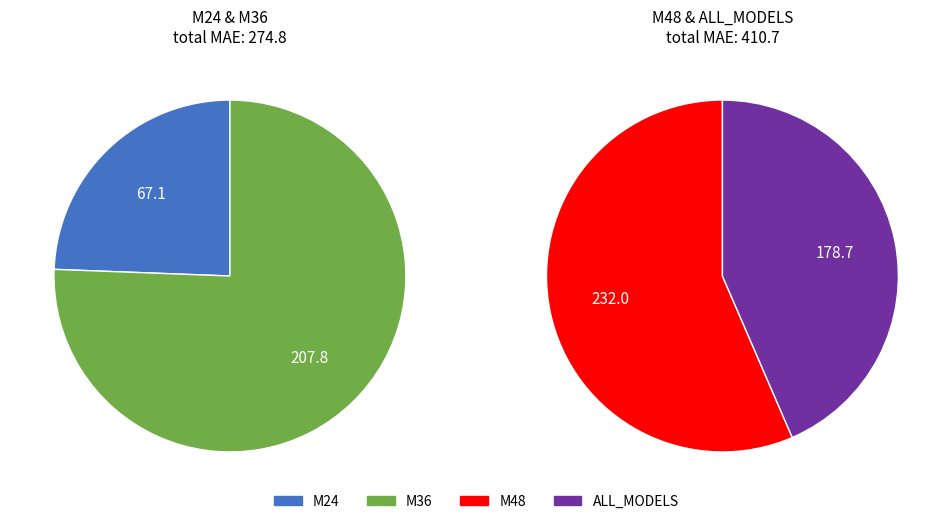

To the nearest percent, what percentage of the pie is M24?

10%